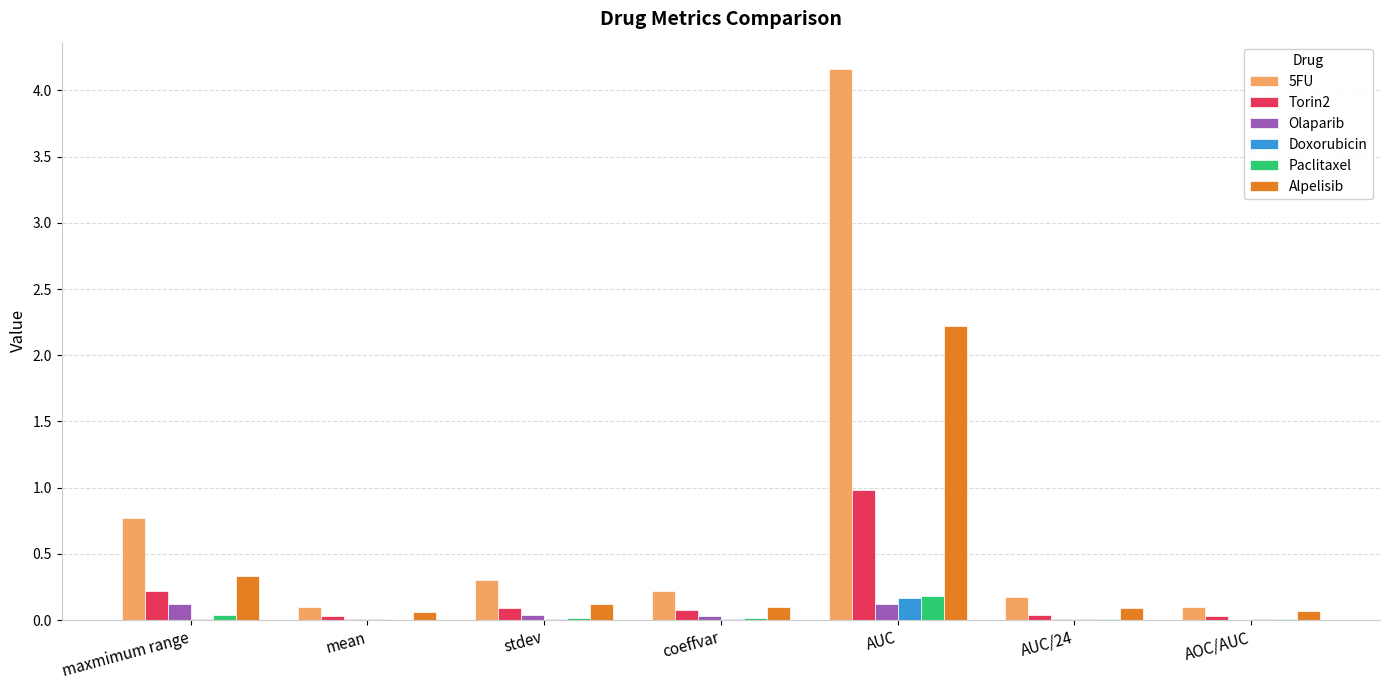

What is the total value across all series at maxmimum range?

1.5